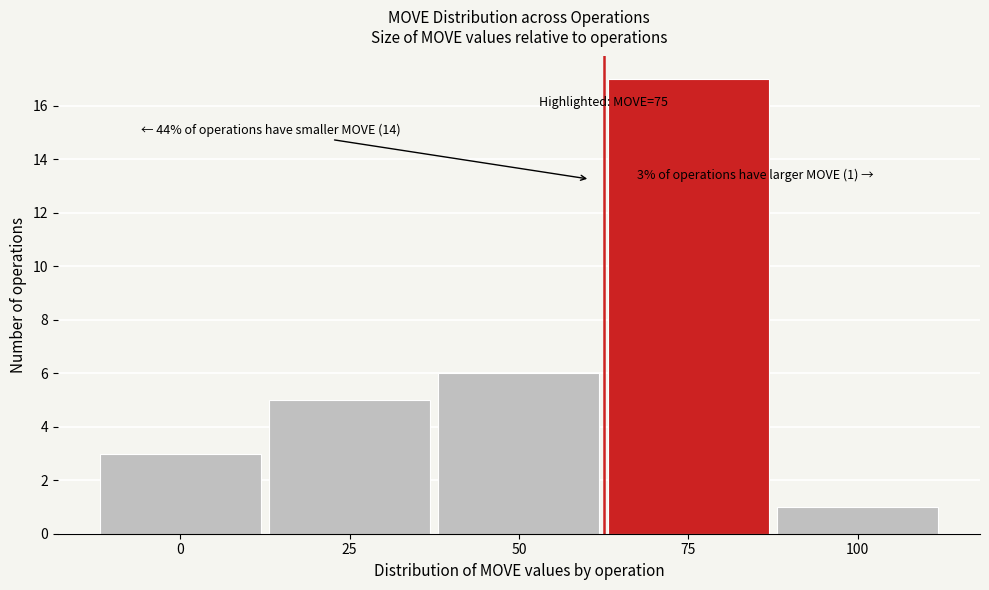

Reading left to right, what are all the values shown in this chart?

3	5	6	17	1